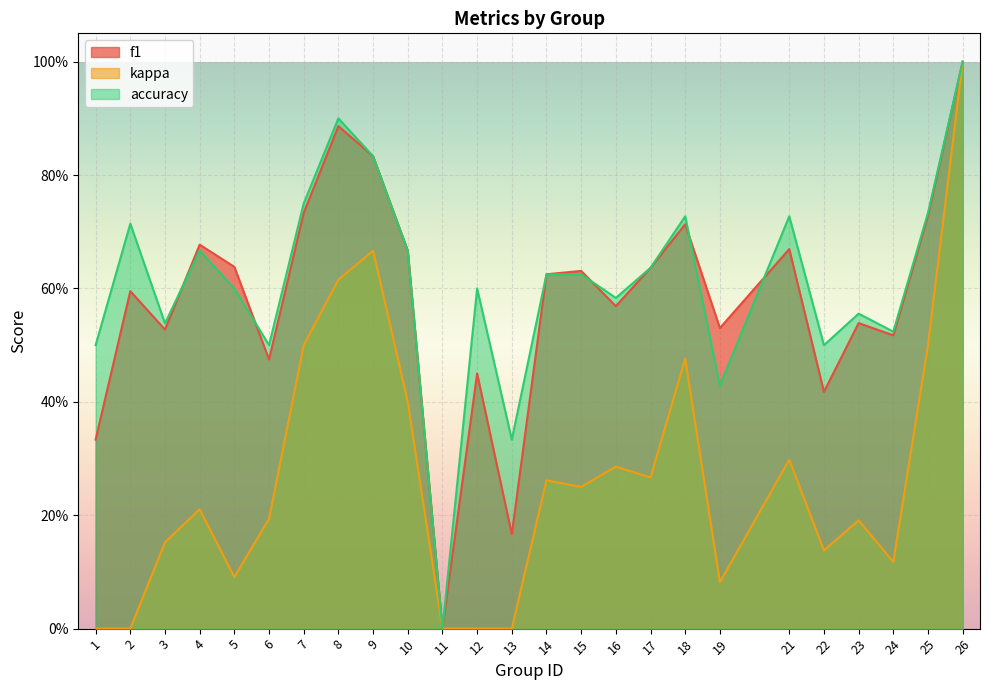

In kappa, how many points are higher than both neighbors (excluding endpoints)?

7